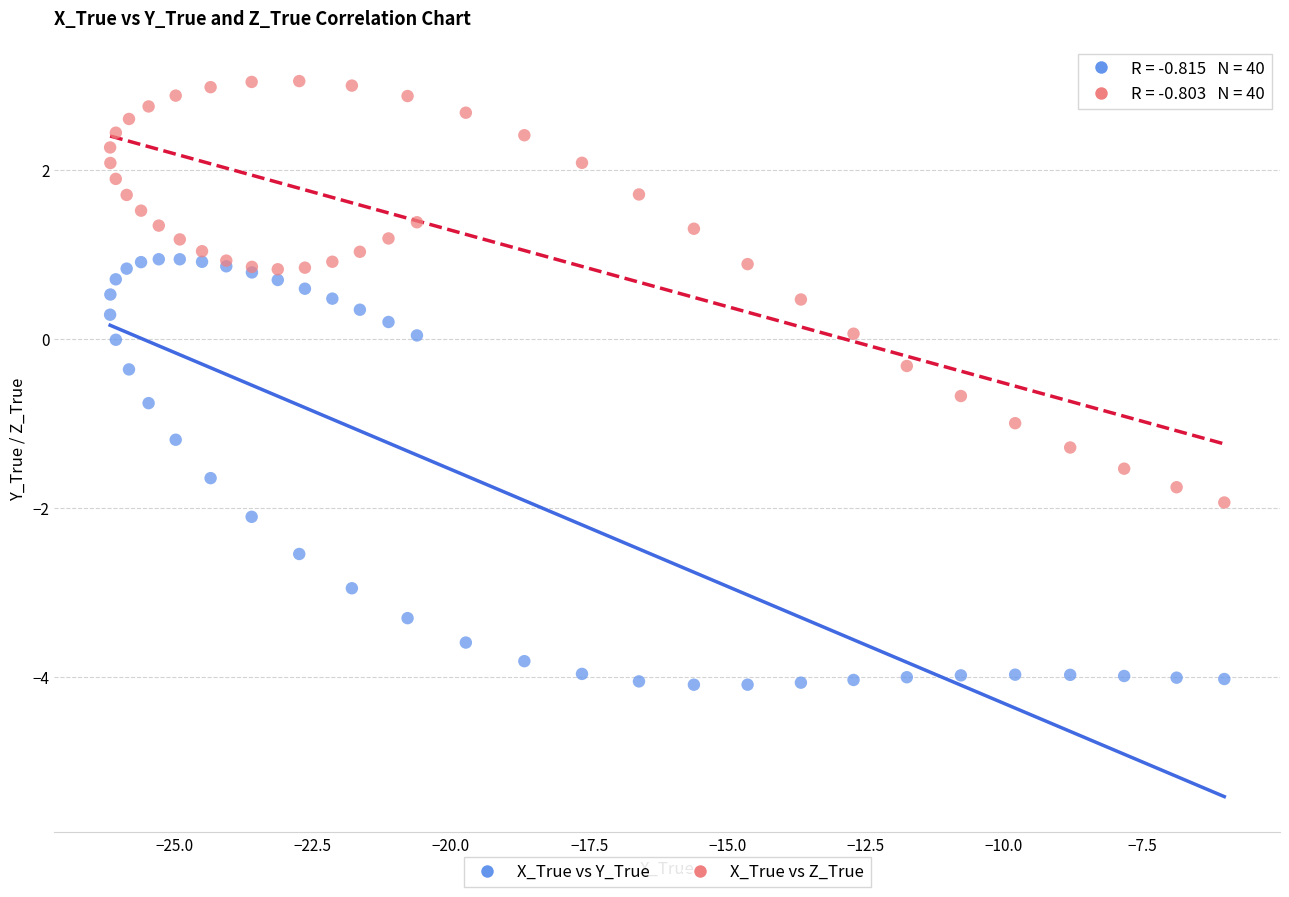

Which series reaches the maximum Y coordinate?

X_True vs Z_True